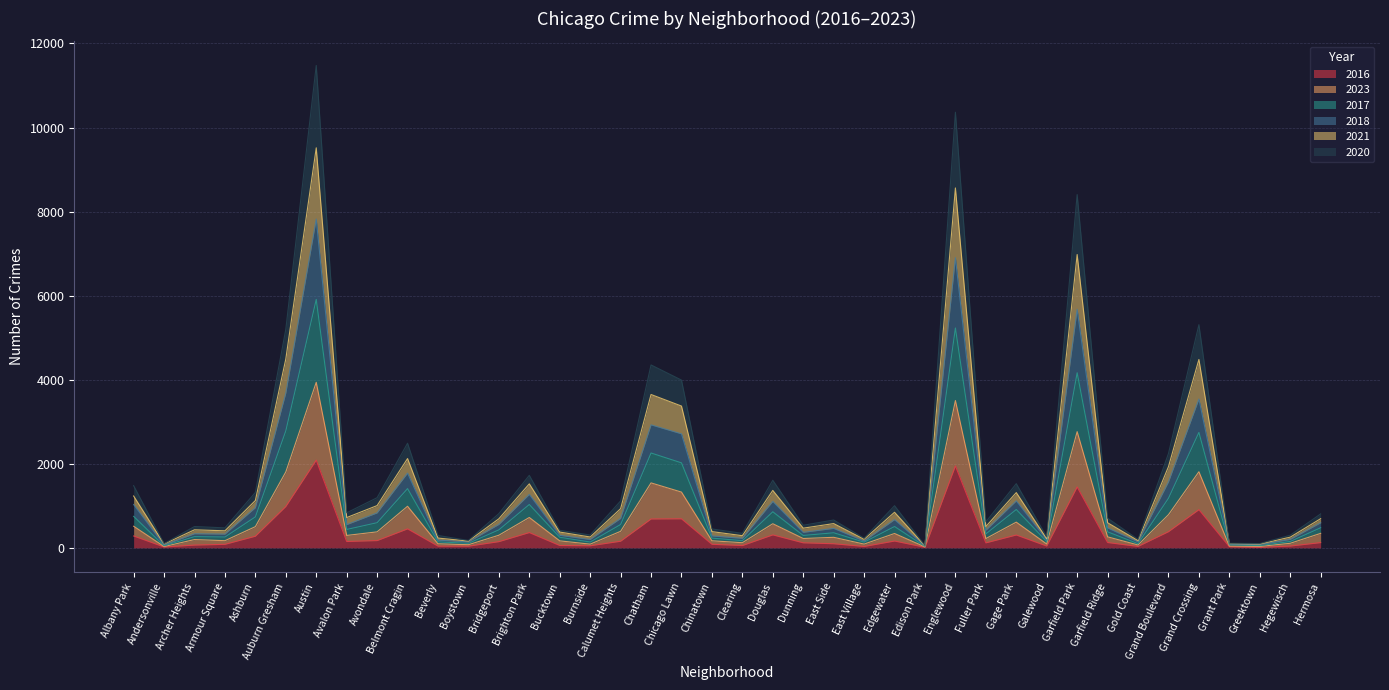

Is it true that 2017 equals 1605 at Douglas?

False